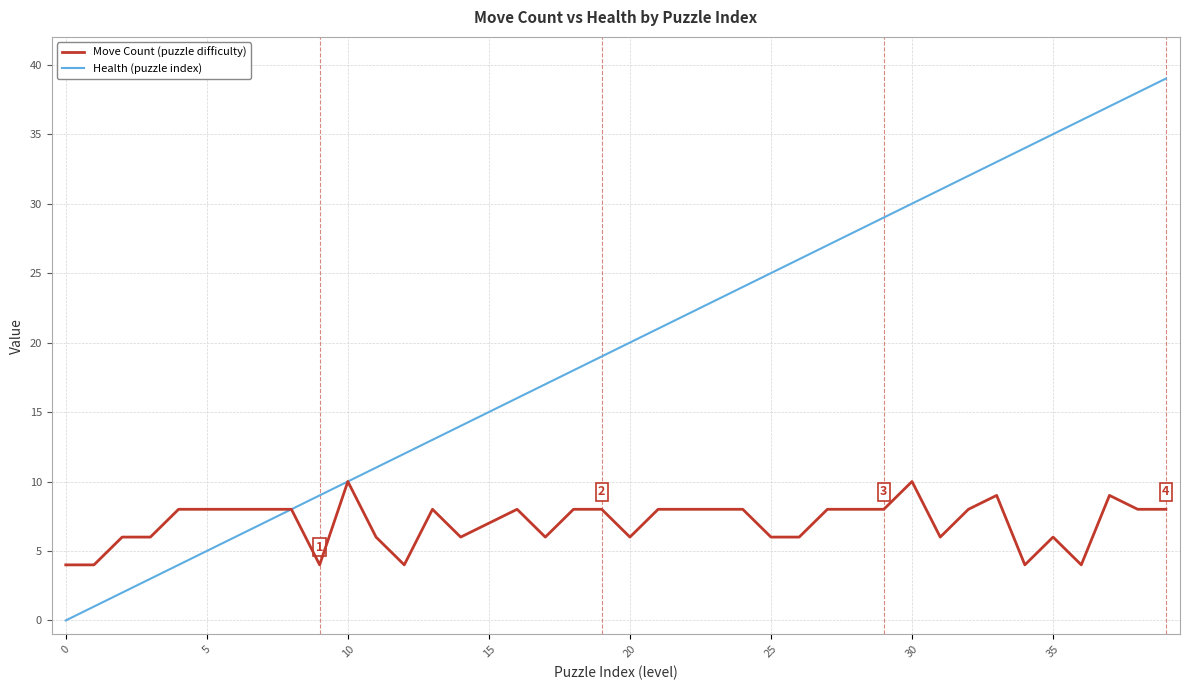

Which series has the largest total across all categories?

Health (puzzle index)